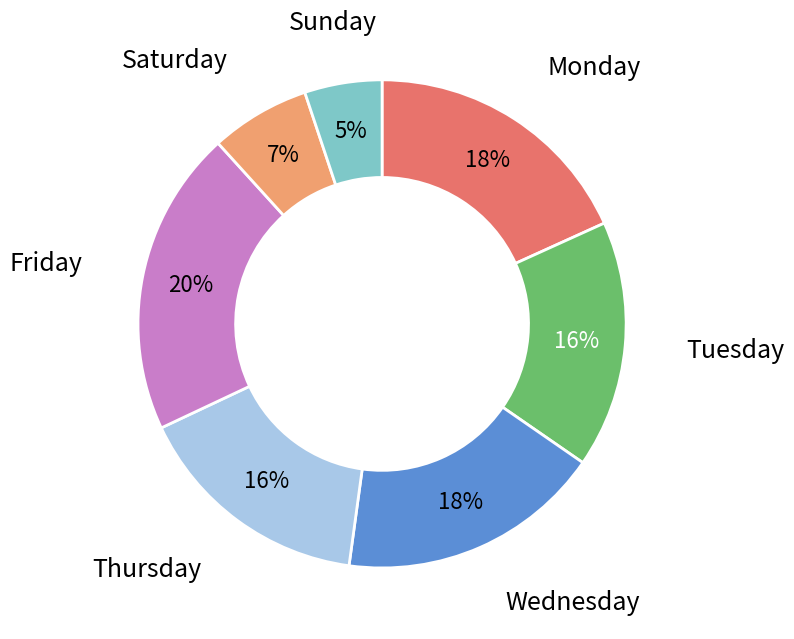

The Sunday slice represents 5% of the pie. True or false?

True